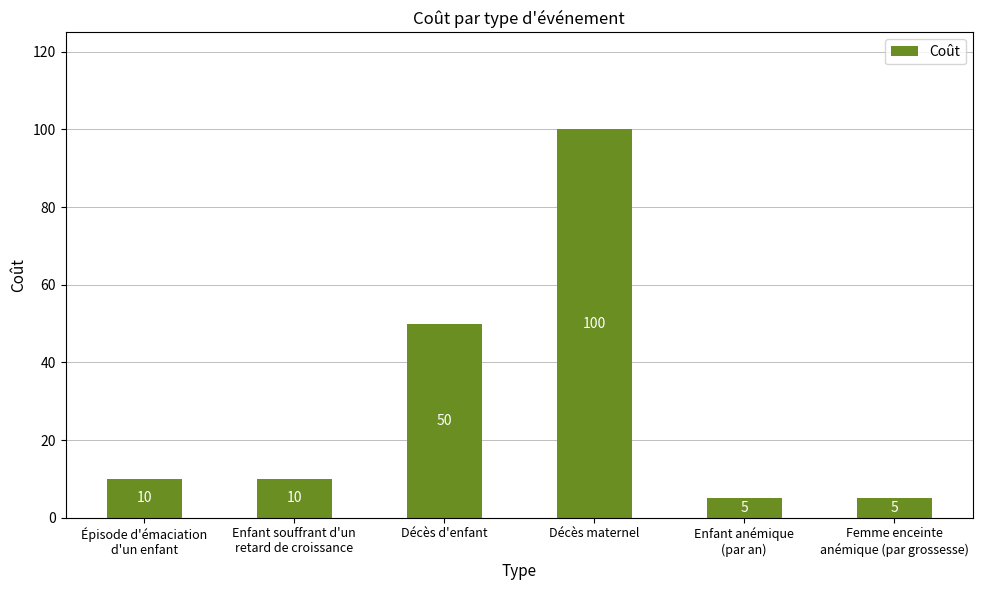

Reading left to right, extract all data points from this chart.

10	10	50	100	5	5